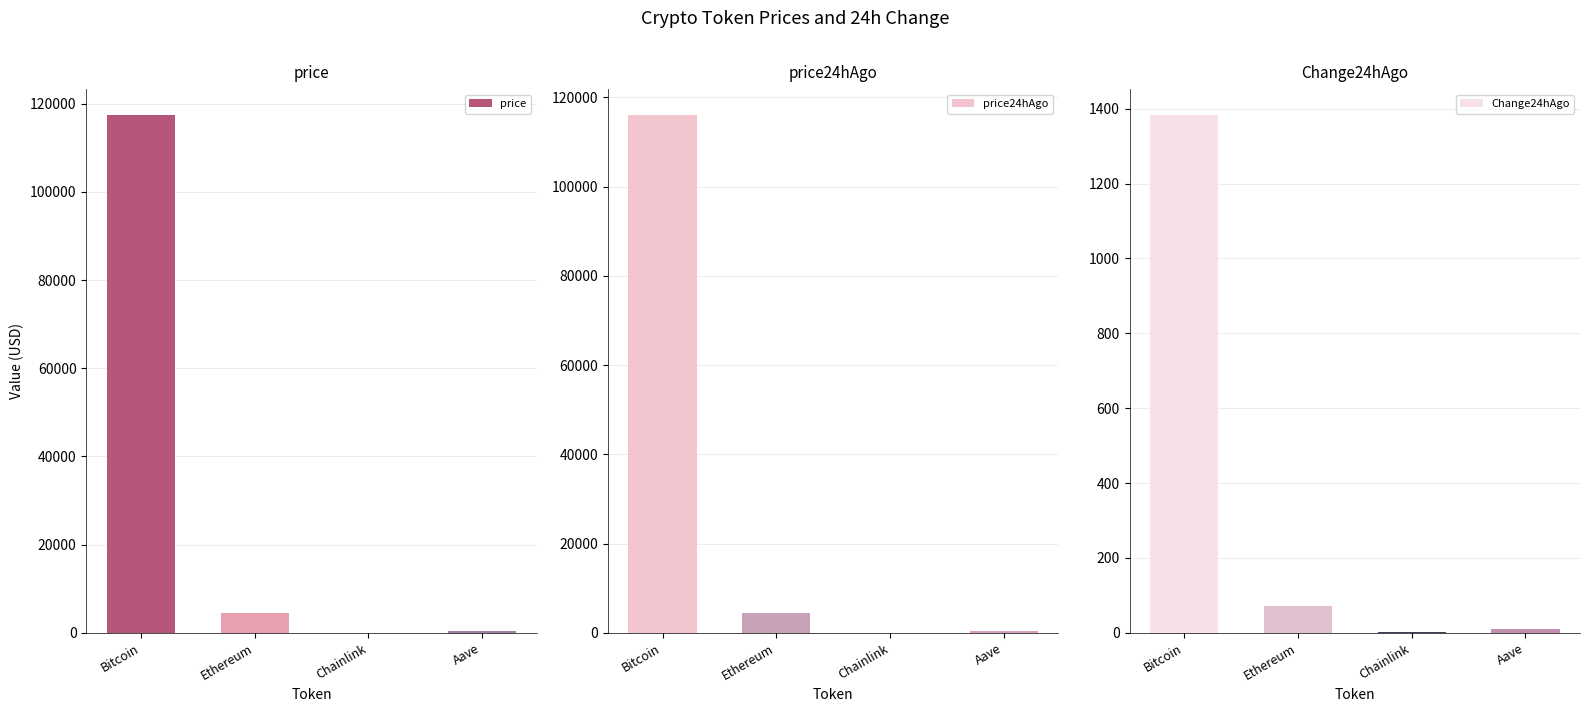

Which series has the largest total across all categories?

price